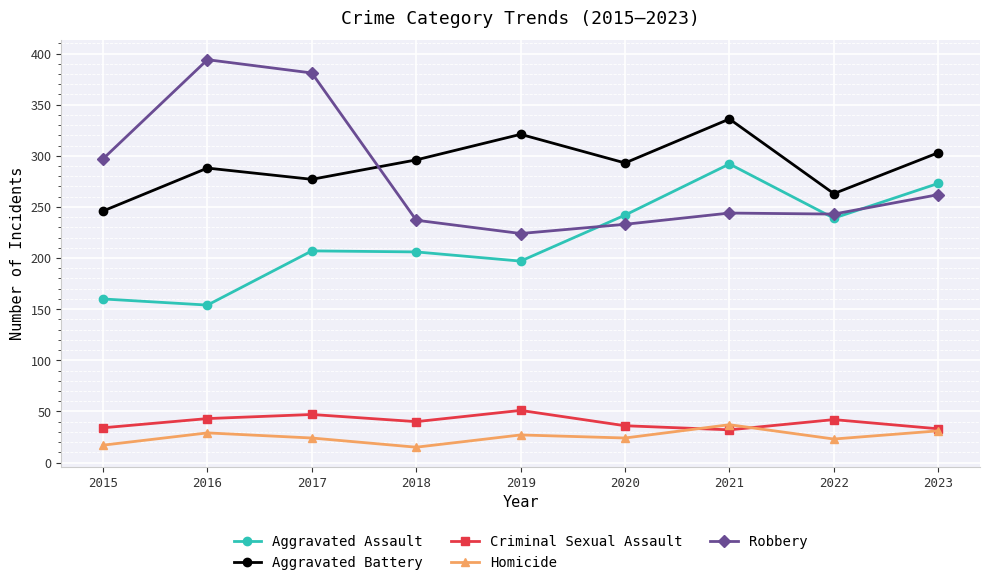

Is the value of Criminal Sexual Assault at 2015 greater than the value of Aggravated Battery at 2016?

No